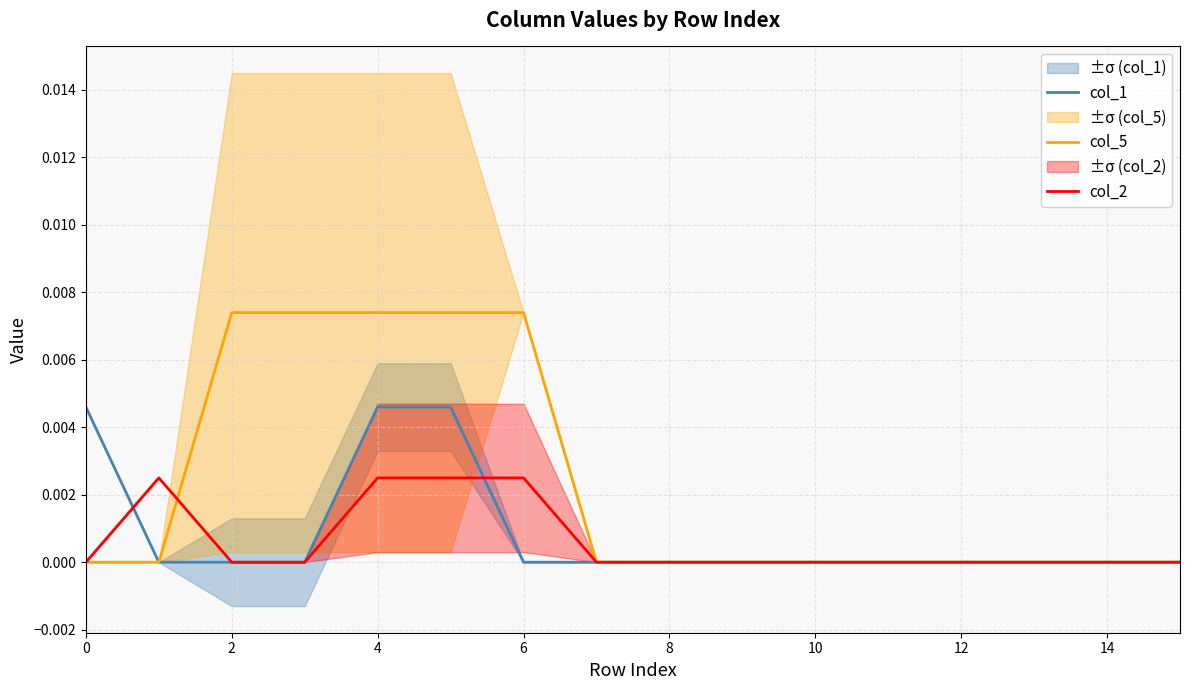

Is this an area chart (filled region under the line)?

No